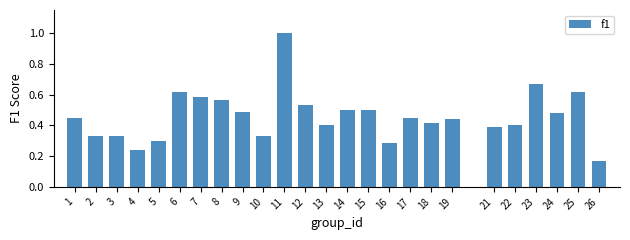

What is the difference between the maximum and minimum values?

0.8